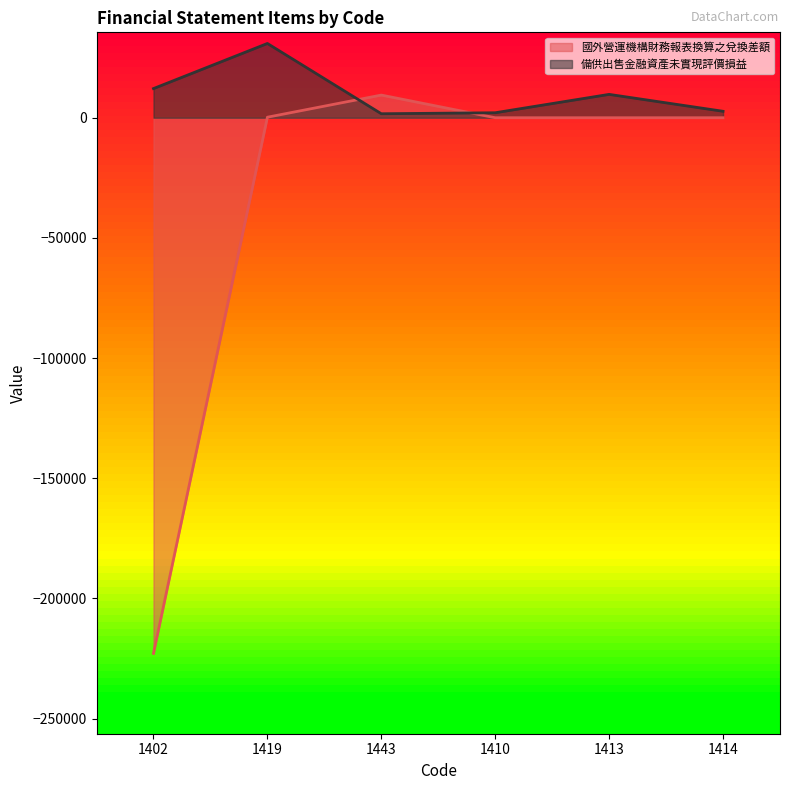

Is the value of 國外營運機構財務報表換算之兌換差額 at 1414 greater than the value of 備供出售金融資產未實現評價損益 at 1410?

No